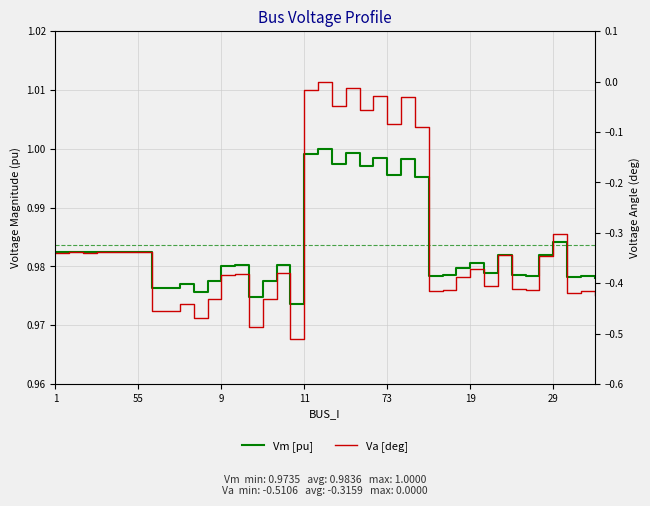

What is the total value across all series at 8?

0.5